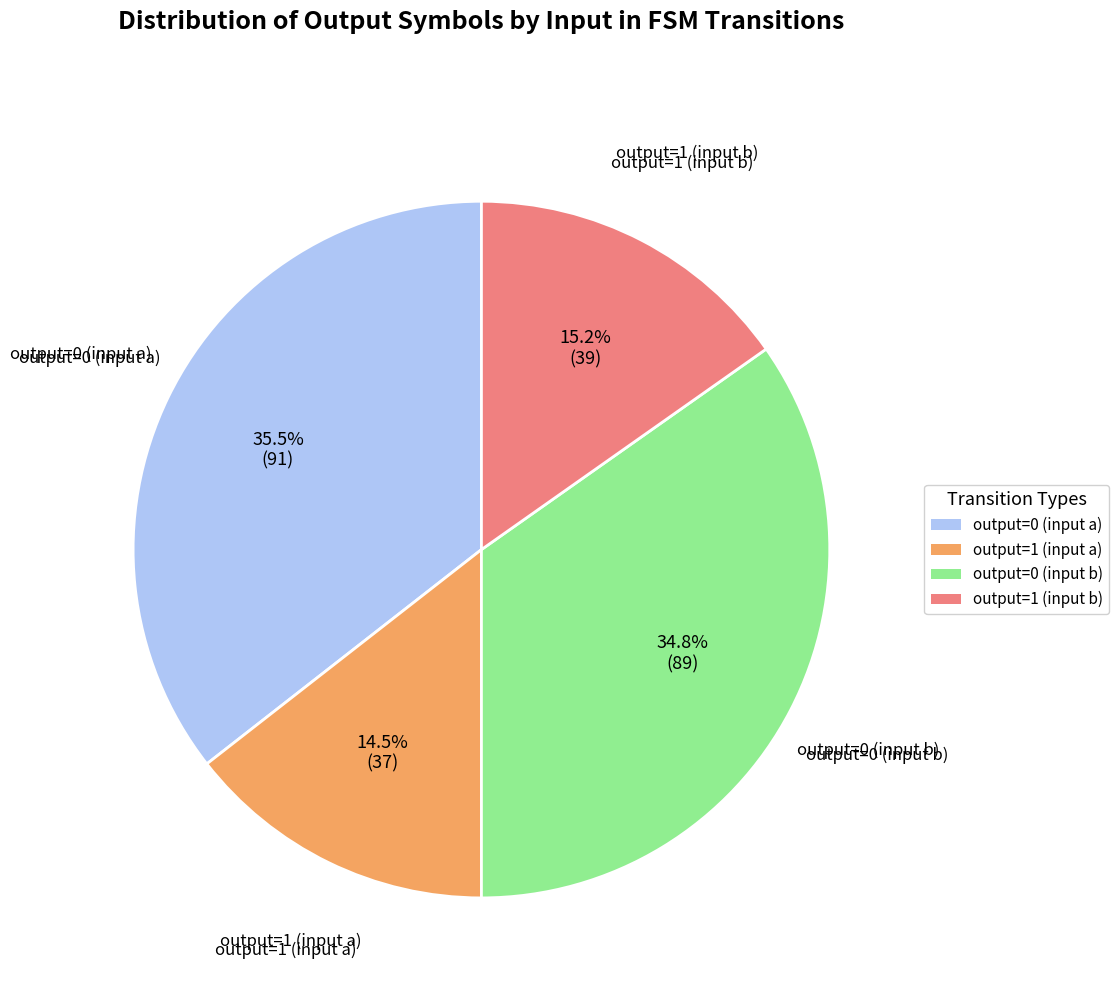

Between output=0 (input b) and output=0 (input a), which is larger?

output=0 (input a)